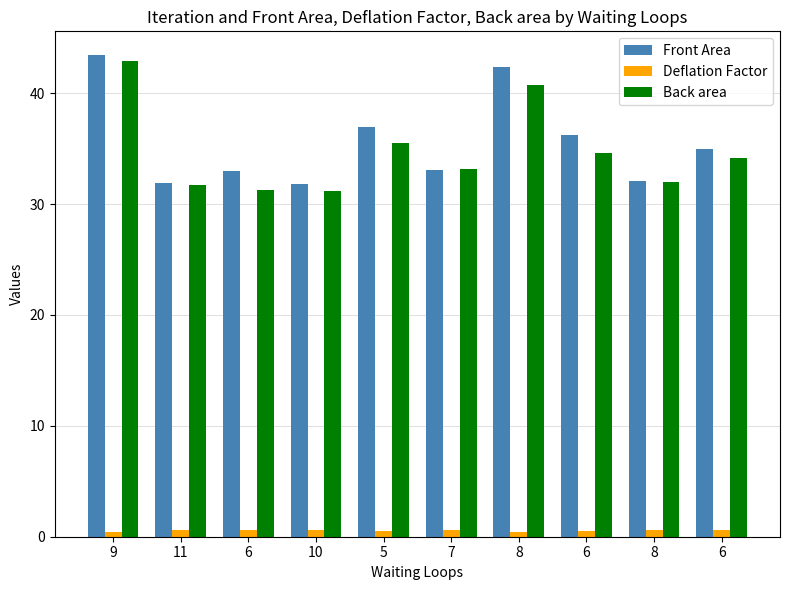

The Back area series shows 47.8 at 6. True or false?

False